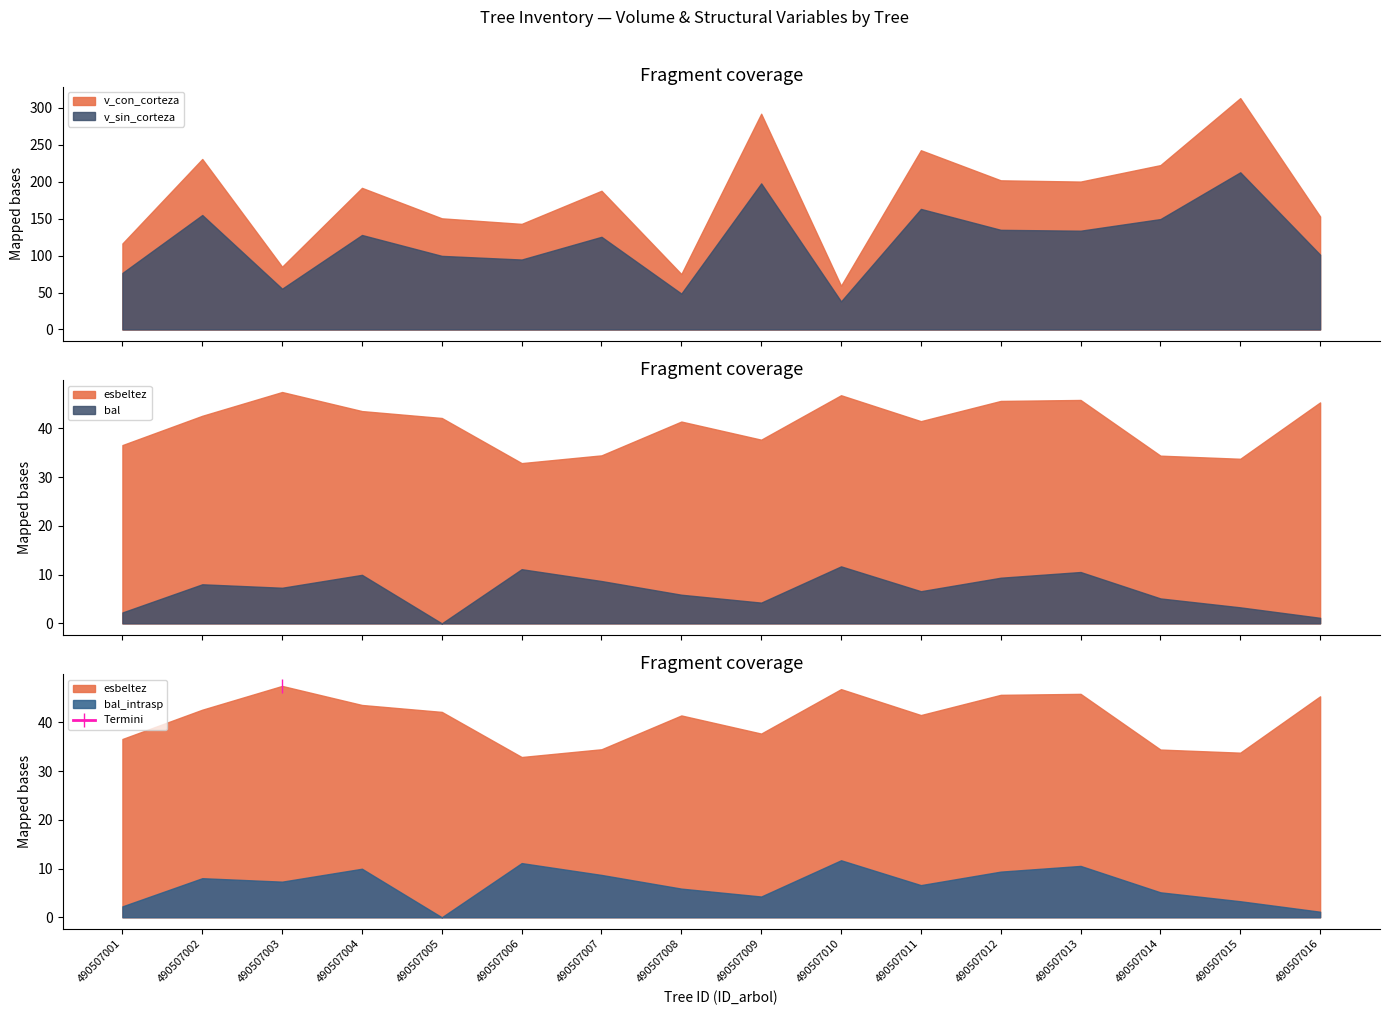

What is the sum of all v_con_corteza values?

2865.0